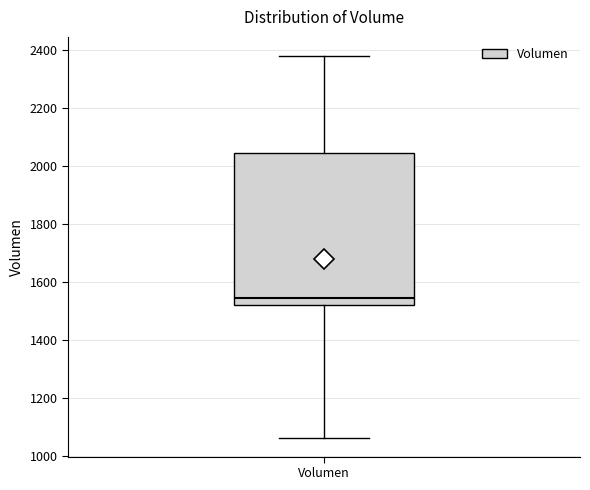

Where does the lower whisker of the box for Volumen end on the y-axis? The values are not printed on the chart, so give them approximately, as read against the axis.

1060